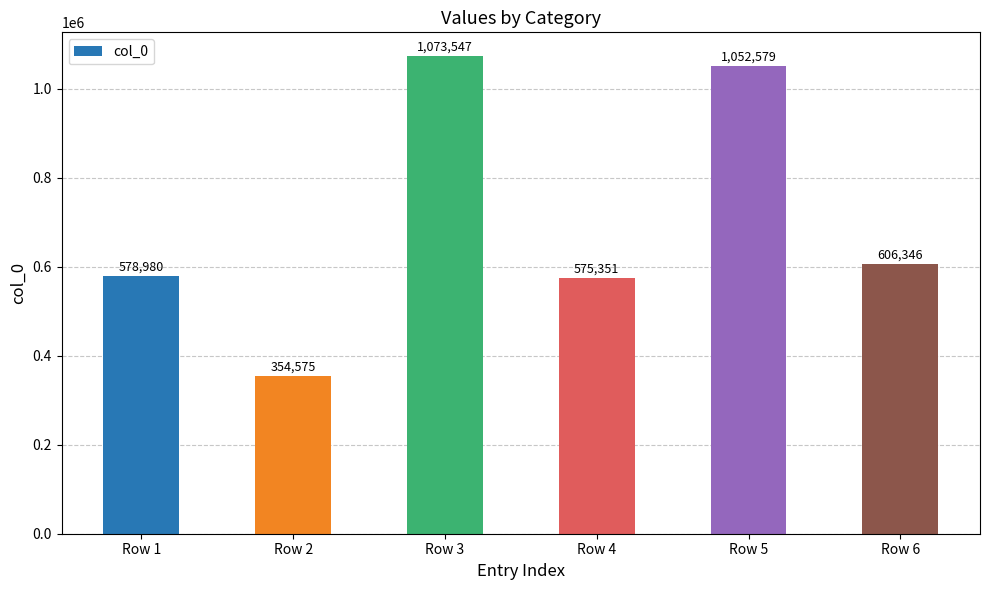

Rank the categories by value from lowest to highest.

Row 2, Row 4, Row 1, Row 6, Row 5, Row 3